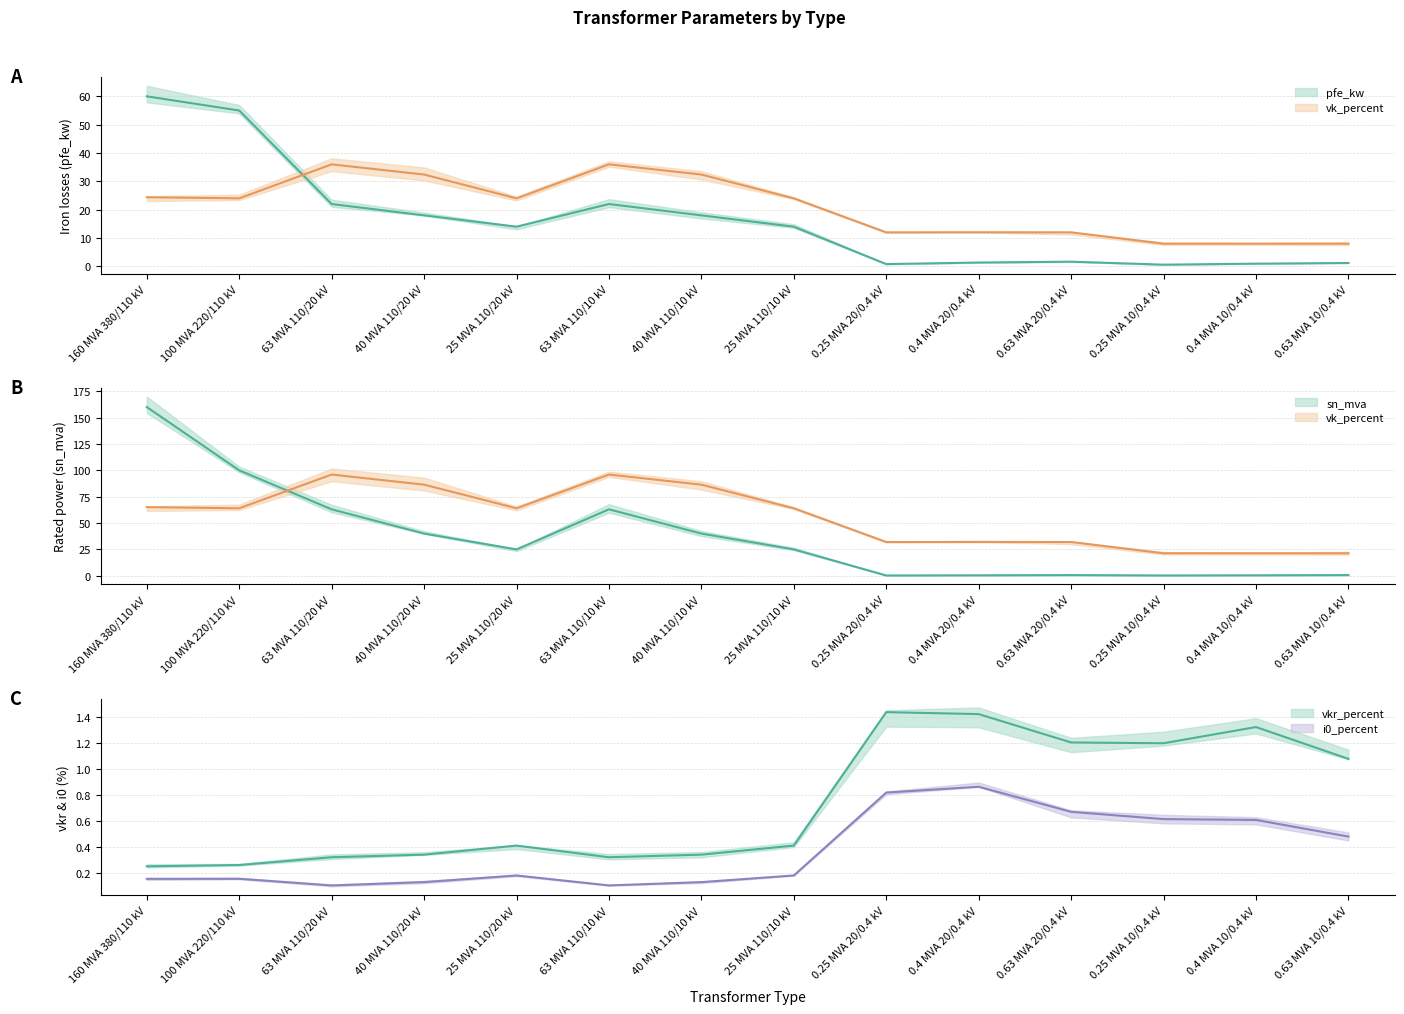

Is the value of vkr_percent at 0.63 MVA 10/0.4 kV greater than the value of sn_mva at 0.25 MVA 10/0.4 kV?

Yes